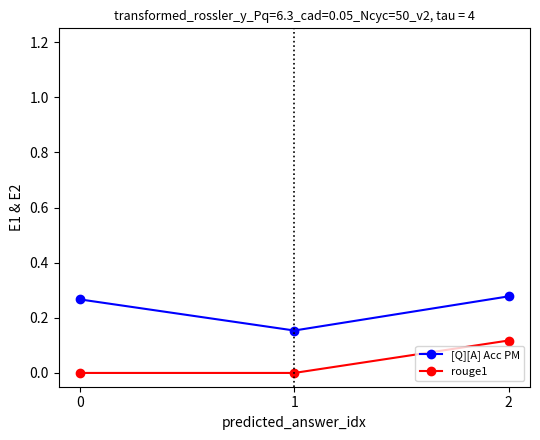

What are all the series names shown in the legend?

[Q][A] Acc PM, rouge1